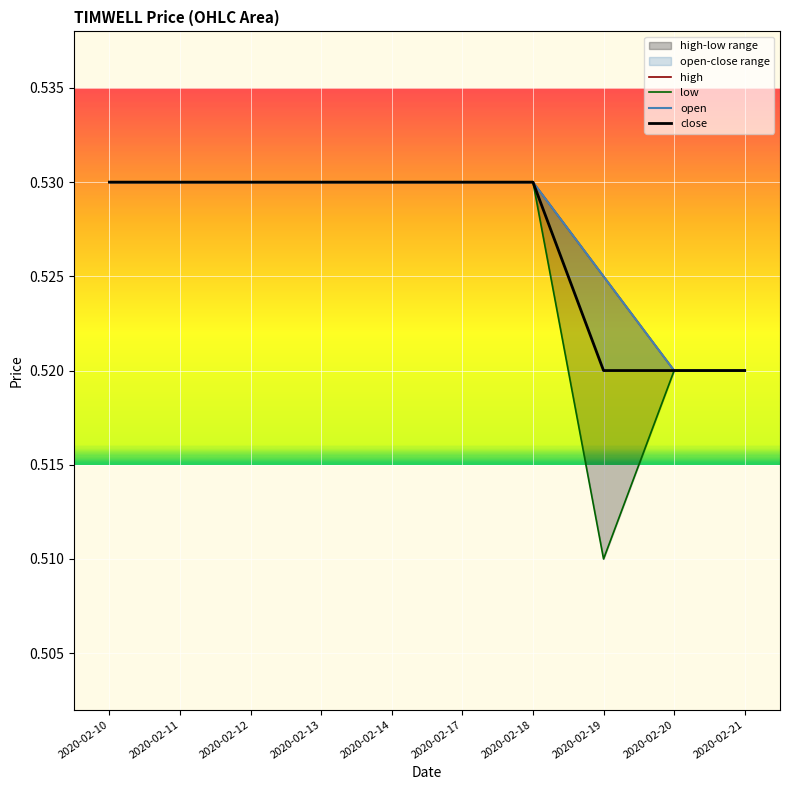

Is it true that high equals 0.2 at 2020-02-21?

False